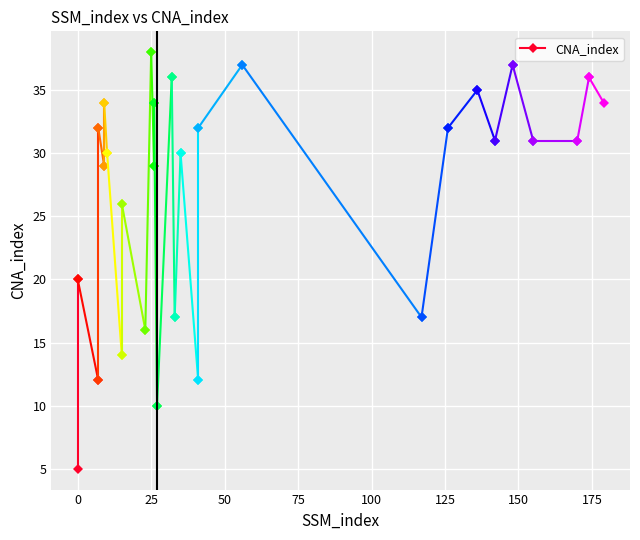

The value at 0 is 20. True or false?

True